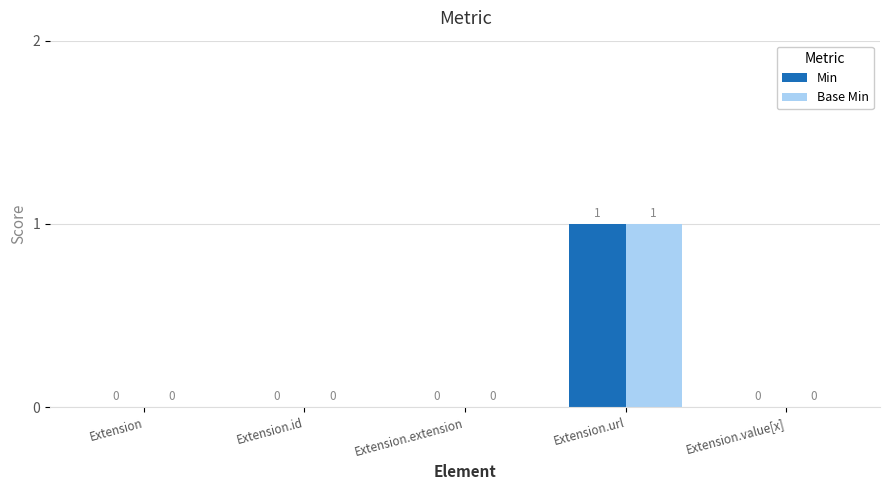

At which category is the sum across all series the highest?

Extension.url